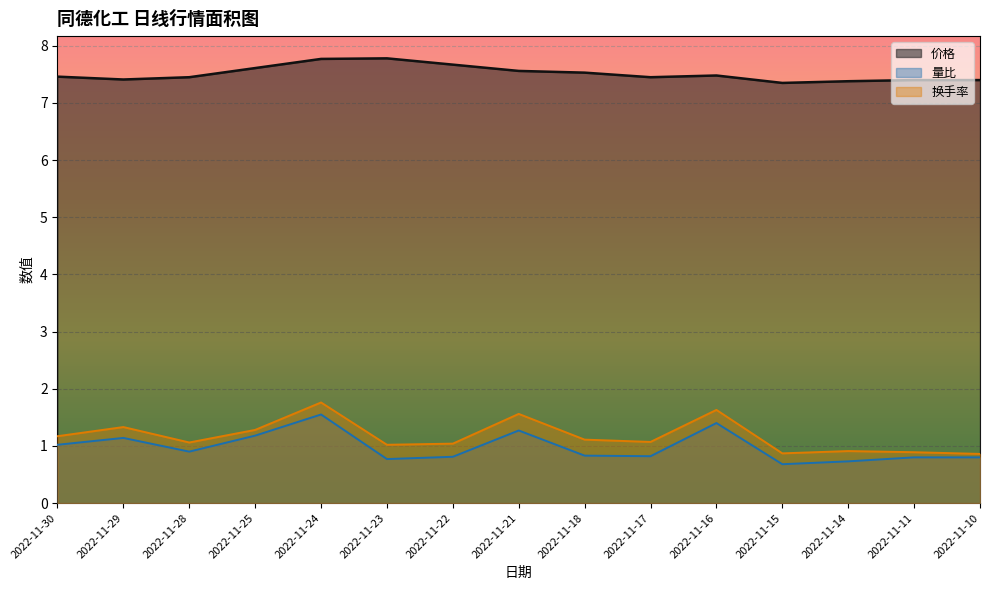

The value of 价格 at 2022-11-16 is 1.8. True or false?

False